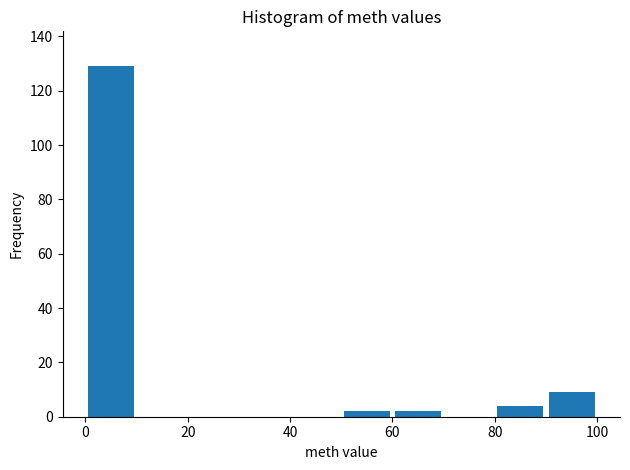

Reading left to right, list every bar in this chart as the range it spans on the x-axis followed by its height. The values are not printed on the chart, so give them approximately, as read against the axis.

0 to 10: 130
10 to 20: 0
20 to 30: 0
30 to 40: 0
40 to 50: 0
50 to 60: 2
60 to 70: 2
70 to 80: 0
80 to 90: 4
90 to 100: 10